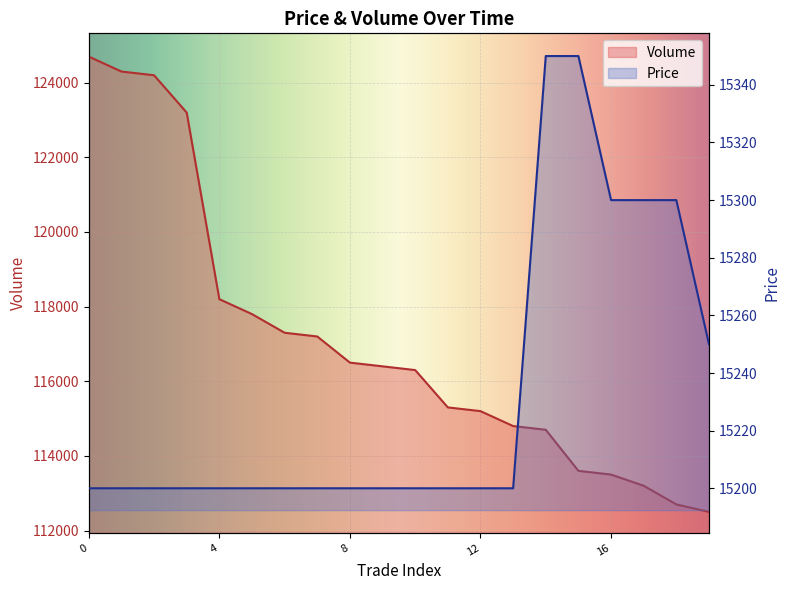

The value of Price at 13 is 15200. True or false?

True